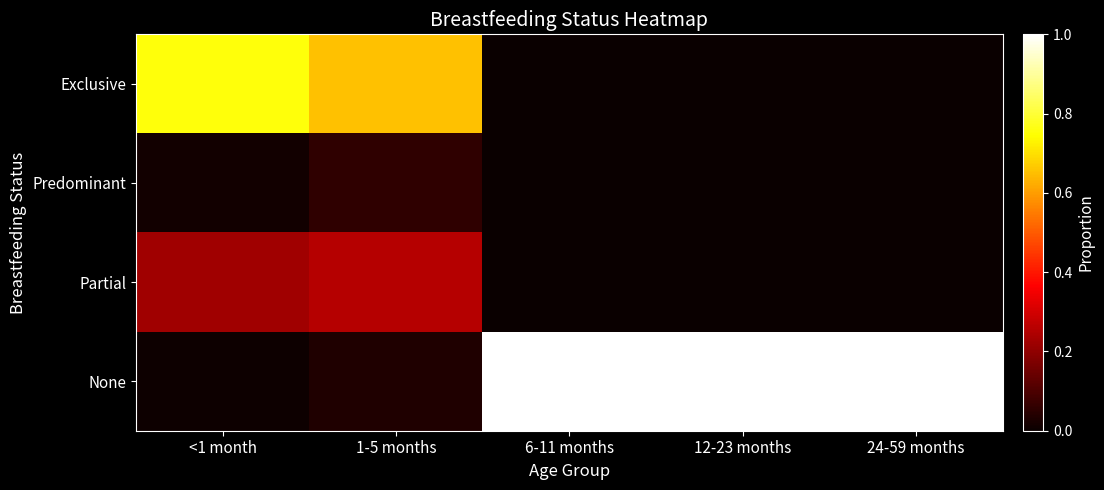

How many data points does each series have?

5